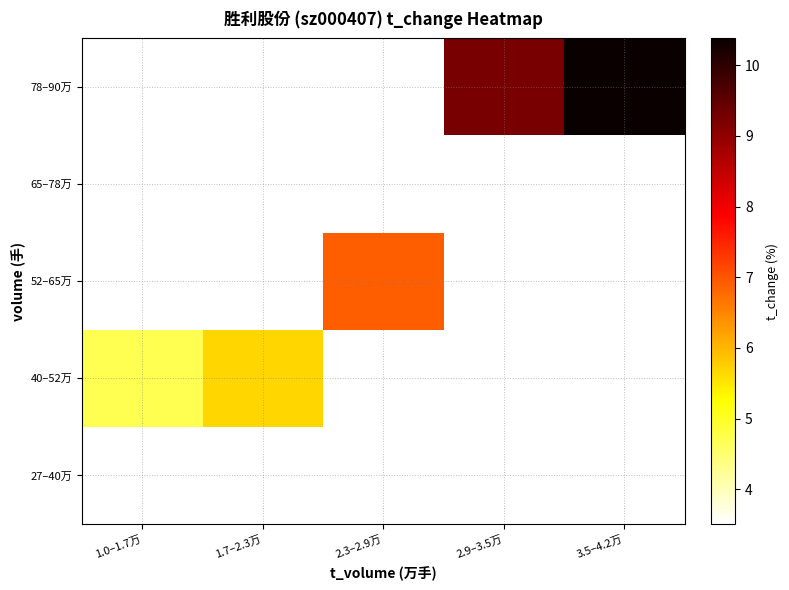

What is the minimum value for 40–52万?

4.7